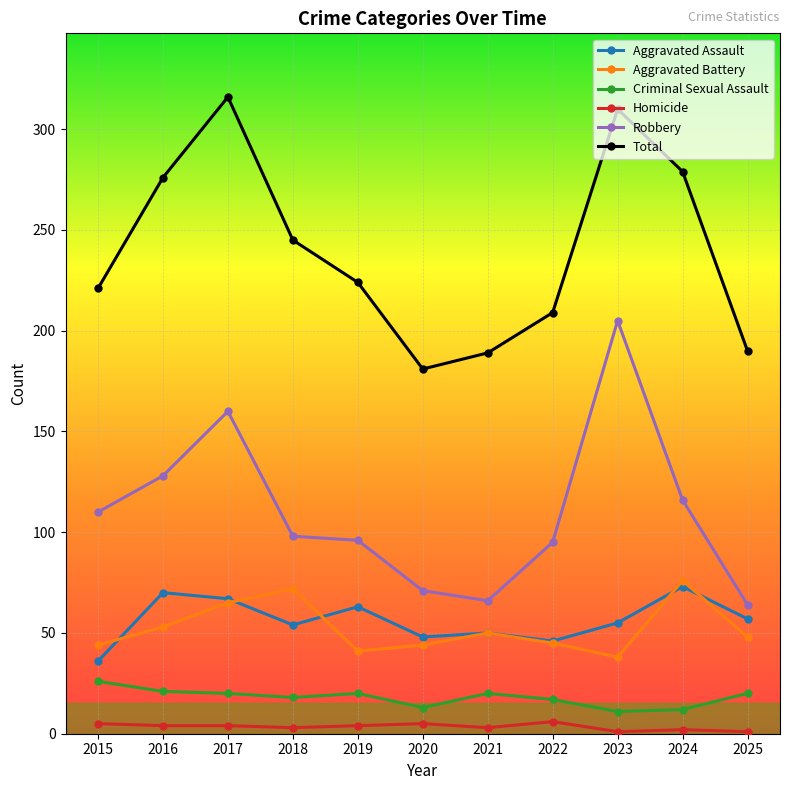

What are all the series names shown in the legend?

Aggravated Assault, Aggravated Battery, Criminal Sexual Assault, Homicide, Robbery, Total